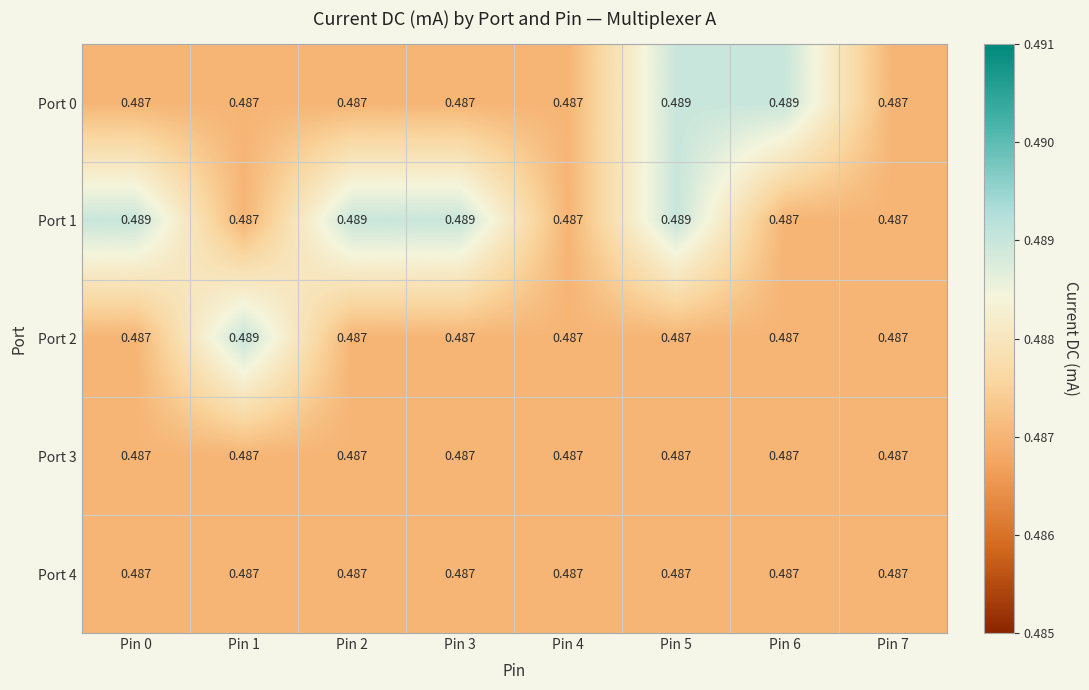

At how many categories does at least one series exceed 0?

8